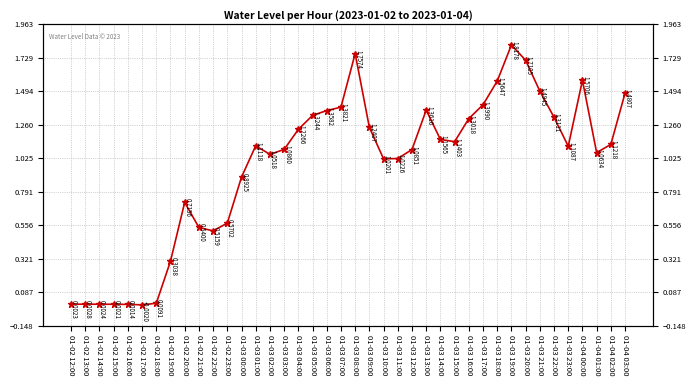

Is it true that the value at 01-03 06:00 is 1.4?

True